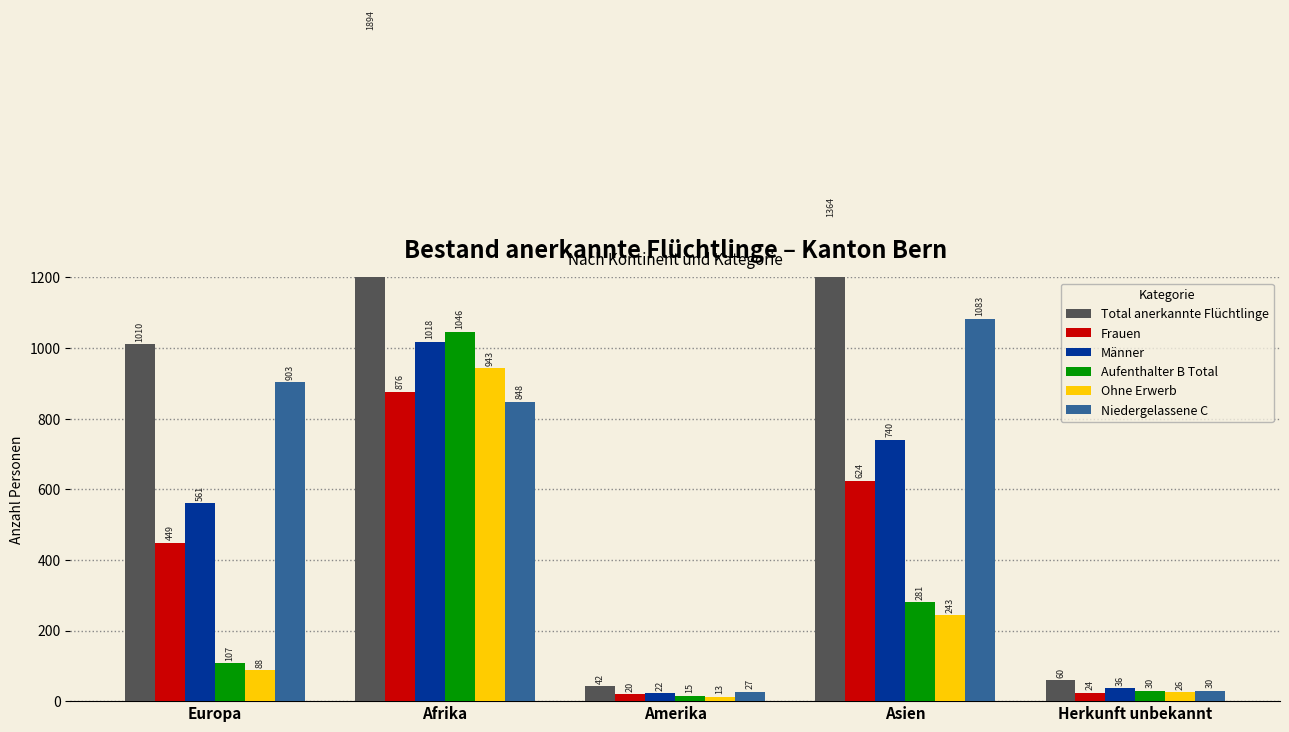

Where does the Männer series first go above 561?

Afrika